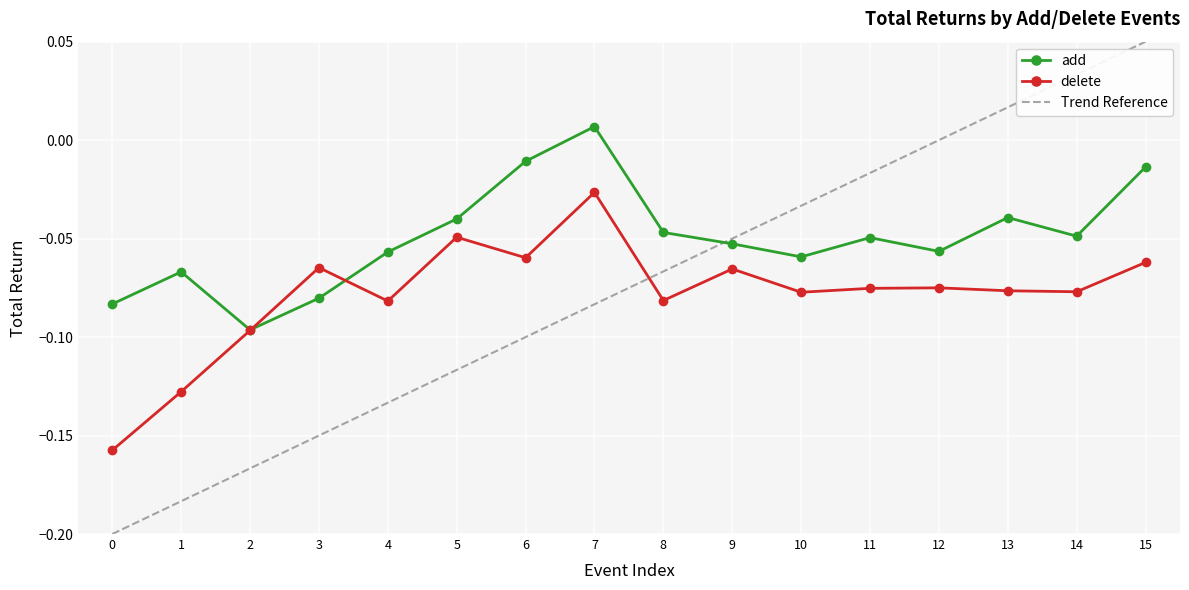

Where does the add series first go above 0?

7